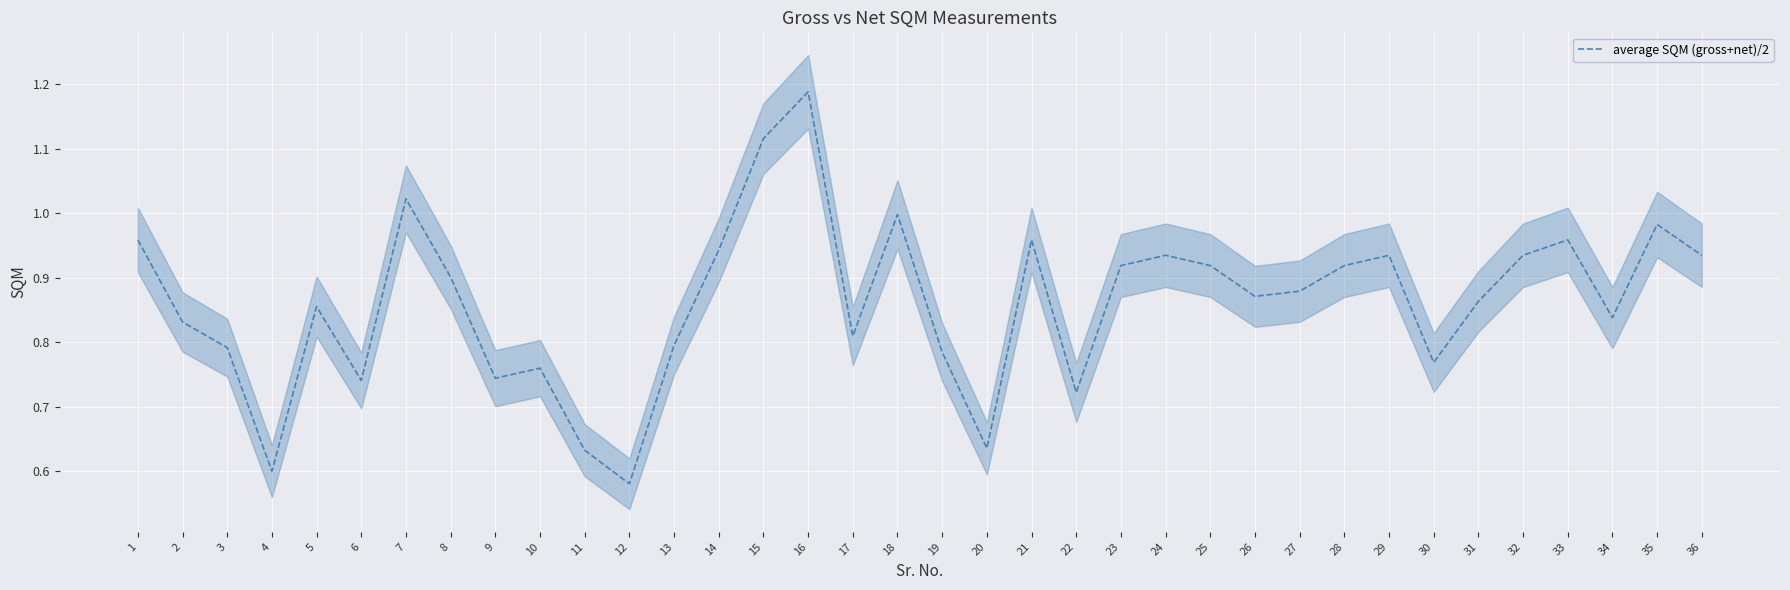

What is the sum of the values at 21 and 7?

2.0